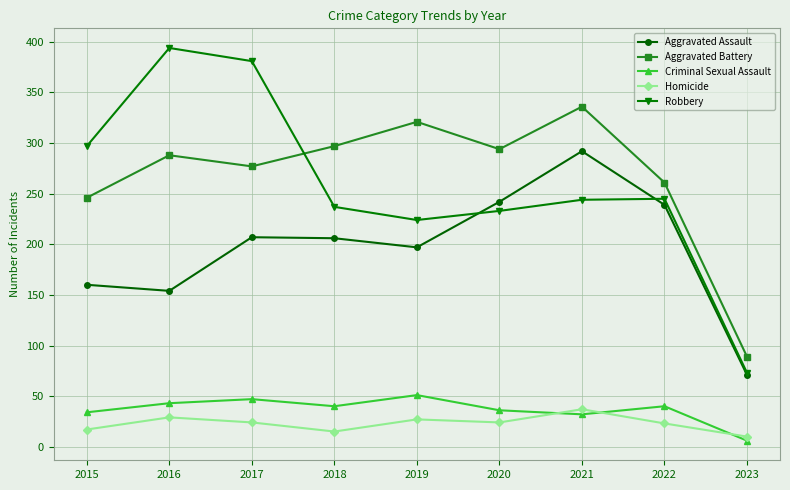

How many lines are shown in the chart?

5